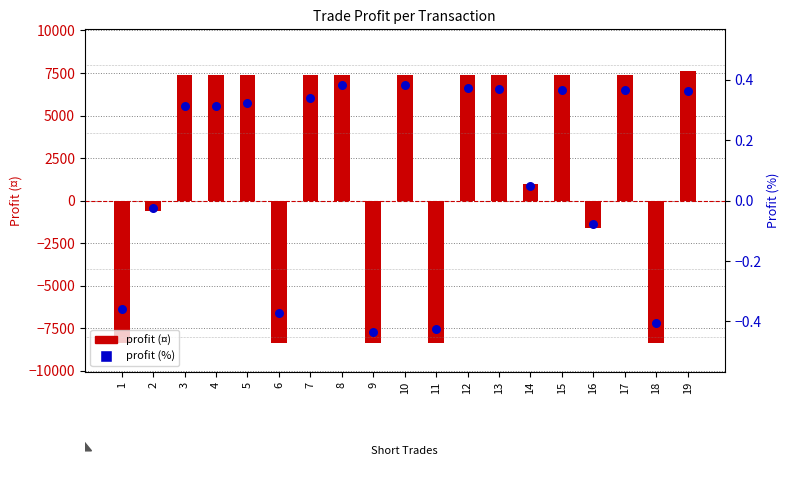

Which series has the widest spread of Y values?

profit (¤)